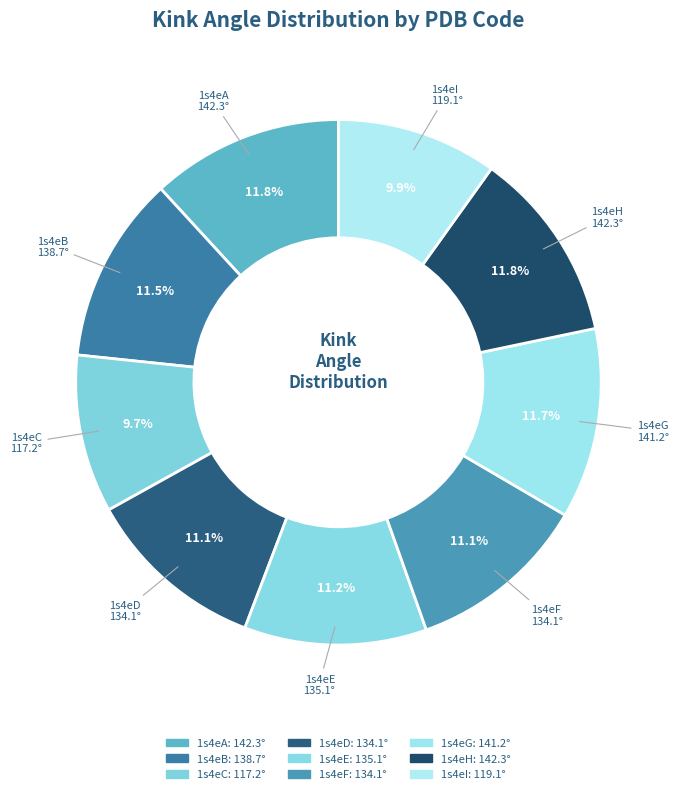

What is the smallest slice in the pie chart?

1s4eC